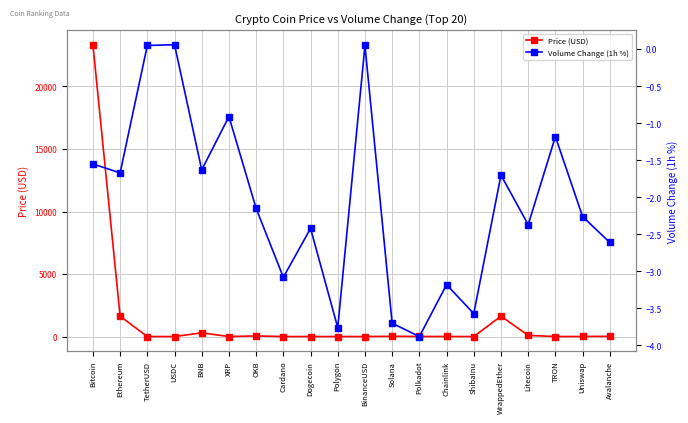

List the series in order of their overall mean, highest first.

Price (USD), Volume Change (1h %)